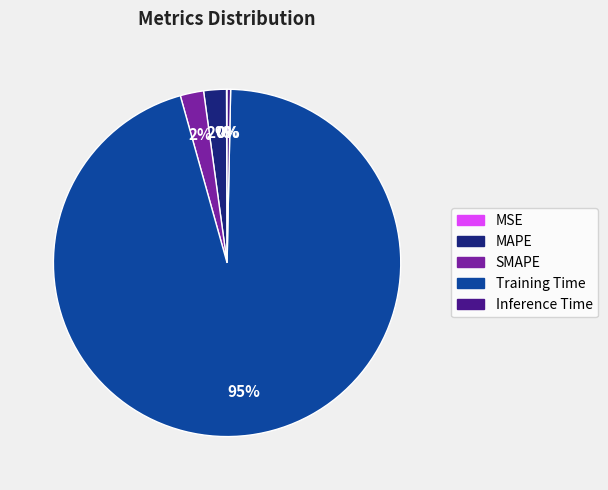

Is it true that Training Time is 95% of the pie?

True